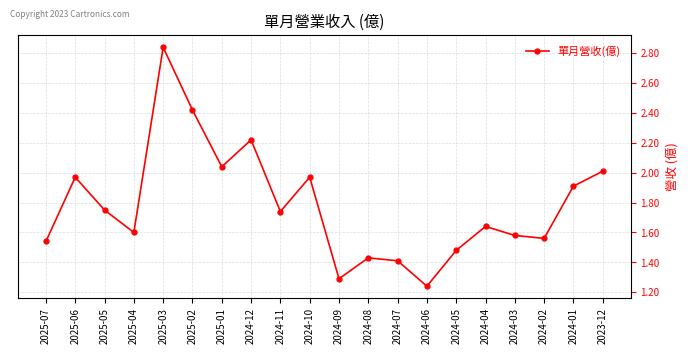

How many interior local valleys (lower than both neighbors) does the data have?

6